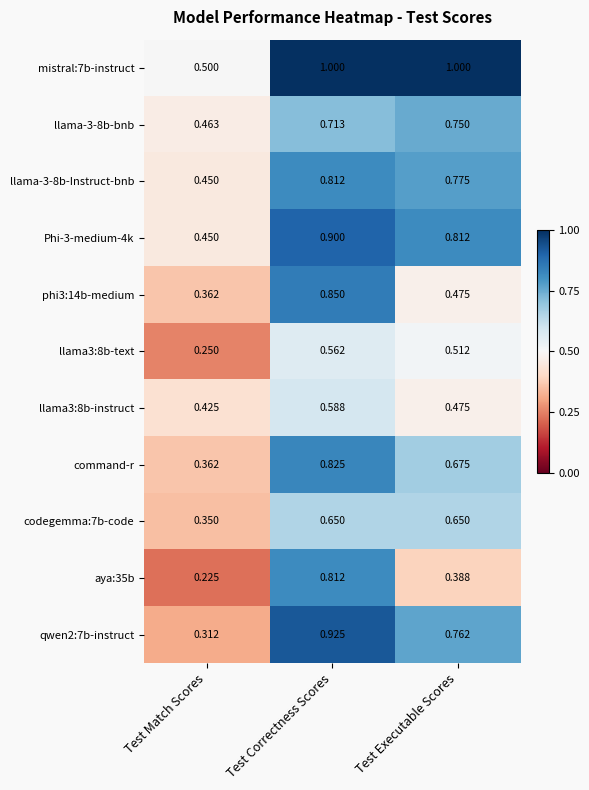

Is the value of mistral:7b-instruct at Test Correctness Scores greater than the value of command-r at Test Match Scores?

Yes